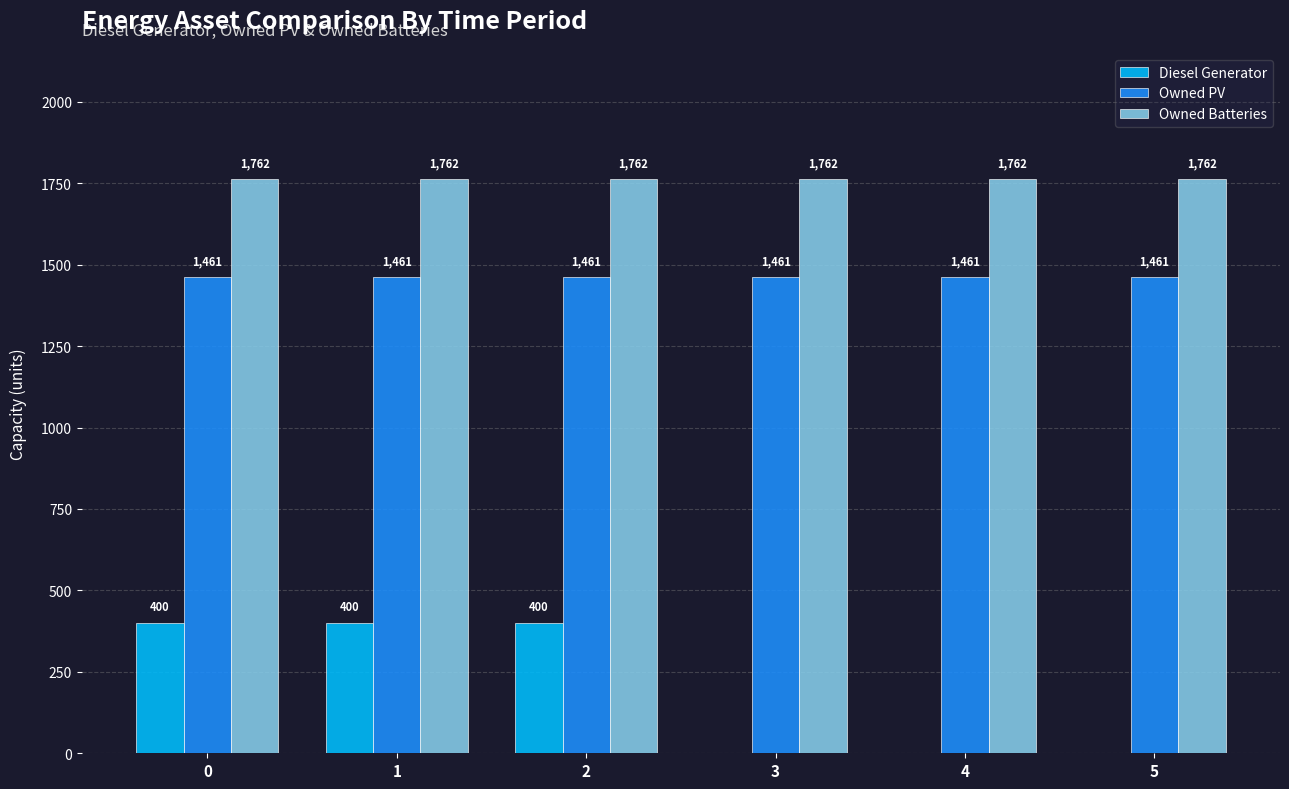

What is the sum of the Owned Batteries values at 5 and 2?

3524